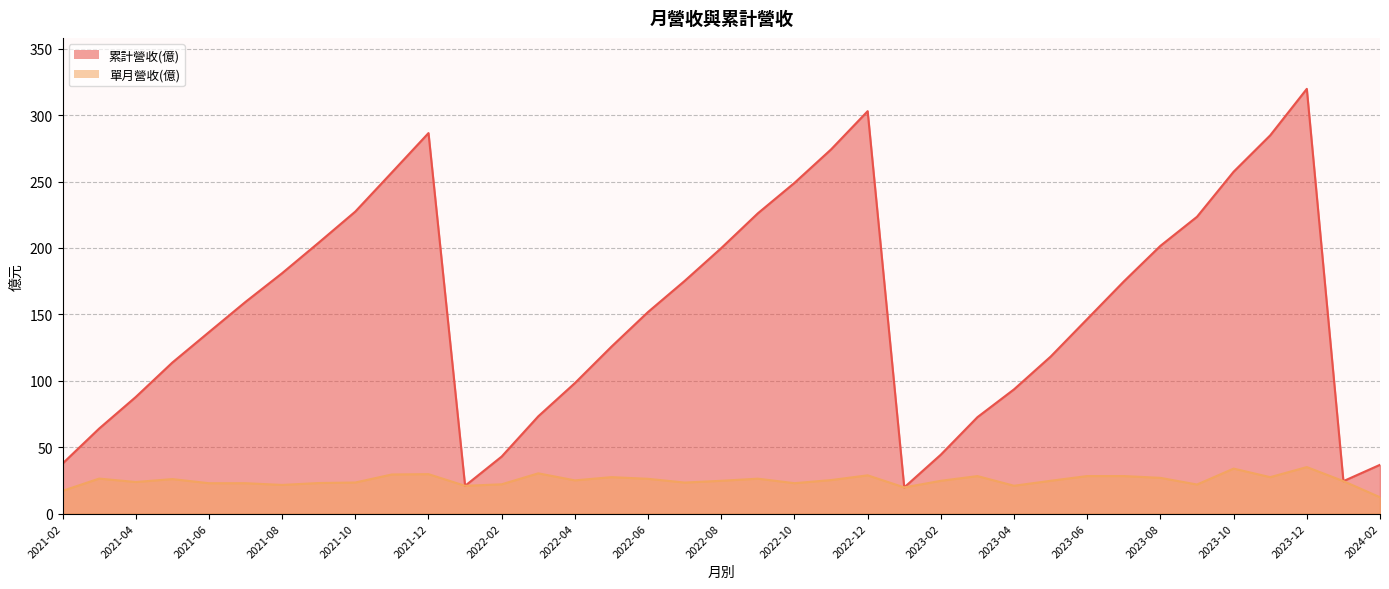

What is the approximate value of 單月營收(億) at 2021-02?

17.1